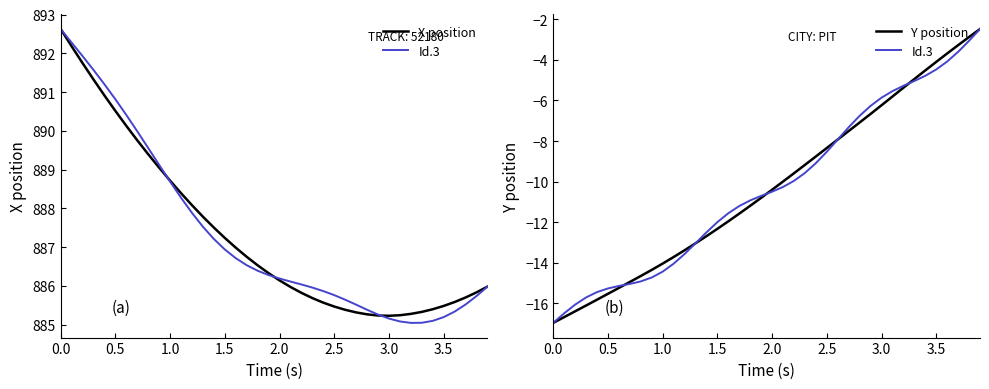

Count the number of categories in the chart.

40